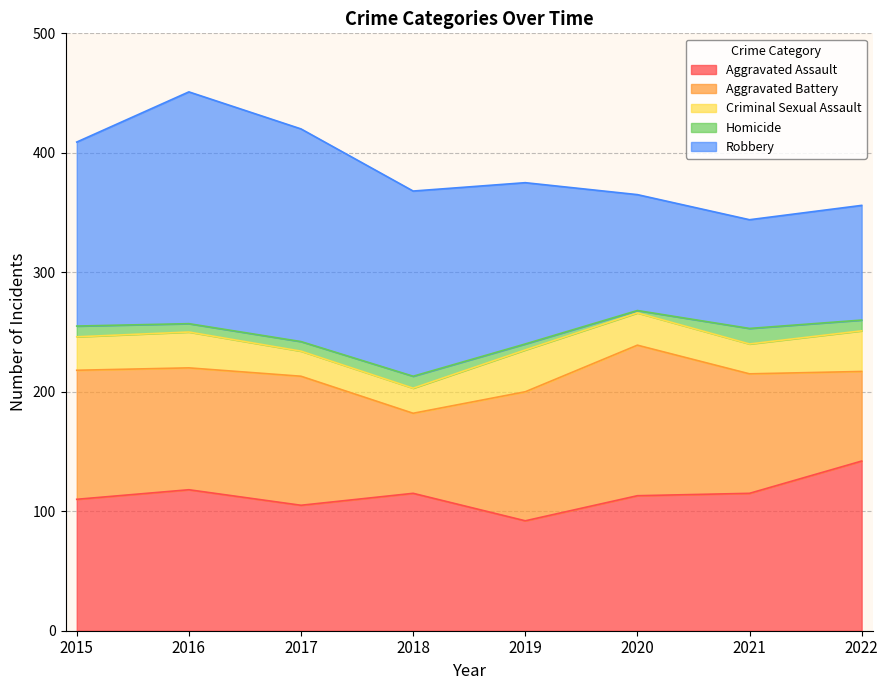

At how many categories does at least one series exceed 119?

7